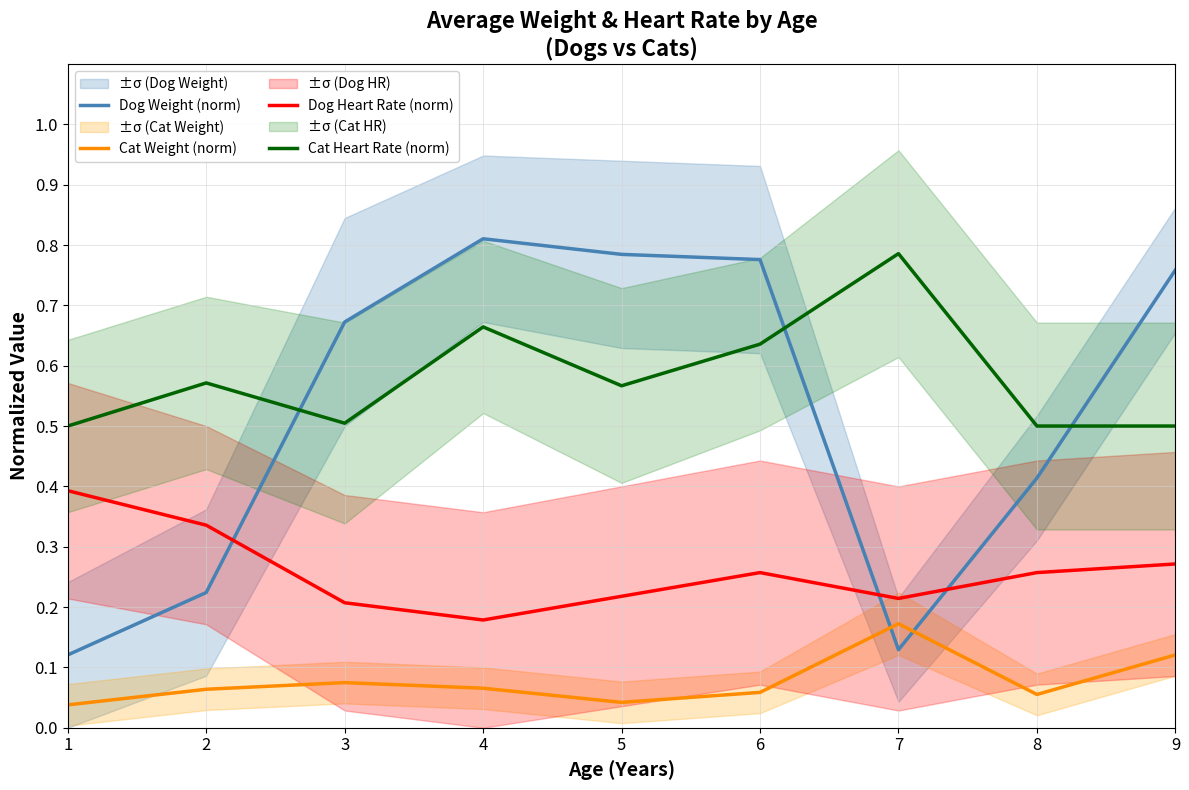

Rank the series by their maximum value, from lowest to highest.

Cat Weight (norm), Dog Heart Rate (norm), Cat Heart Rate (norm), Dog Weight (norm)